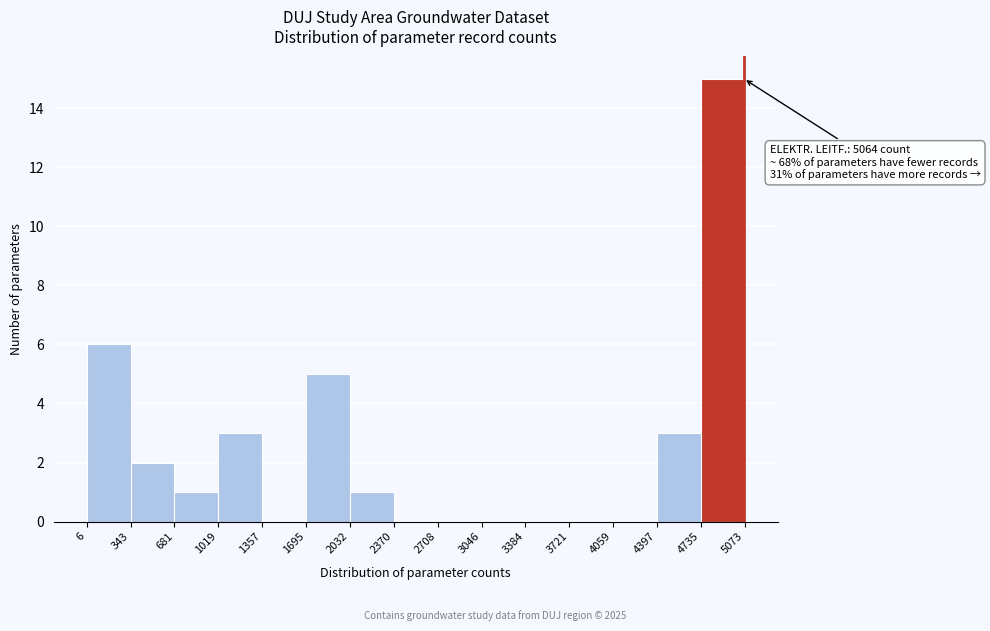

Over which range of the x-axis is the bar tallest?

4735 to 5073